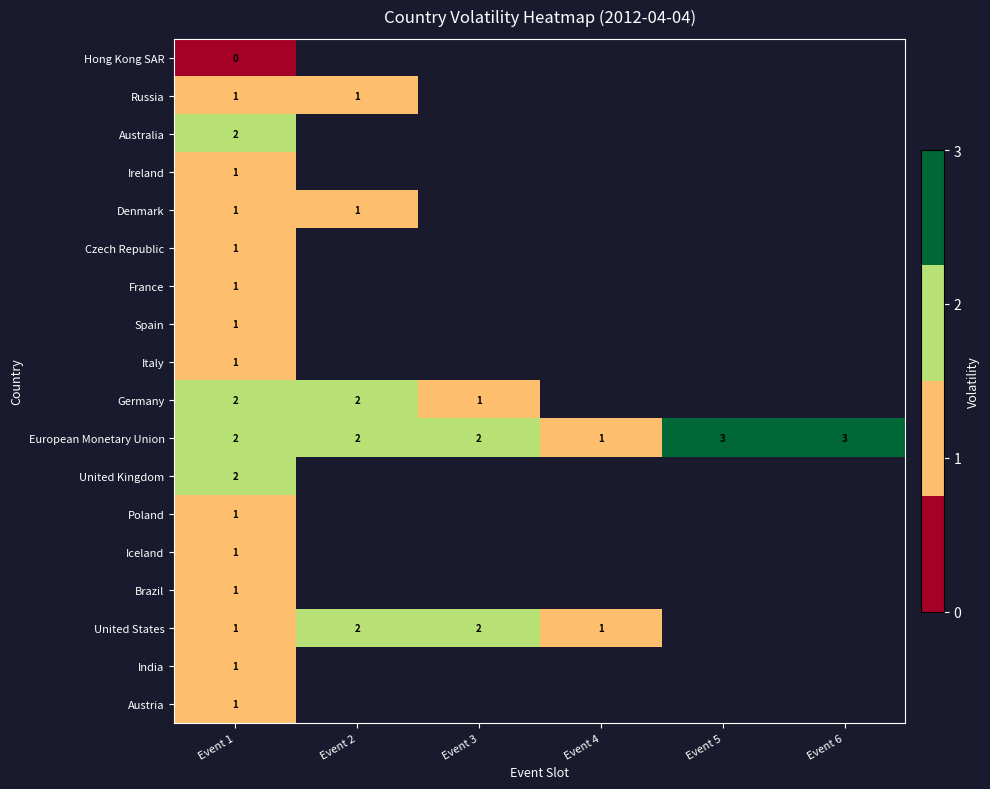

Which category has the lowest value across all series?

Event 1